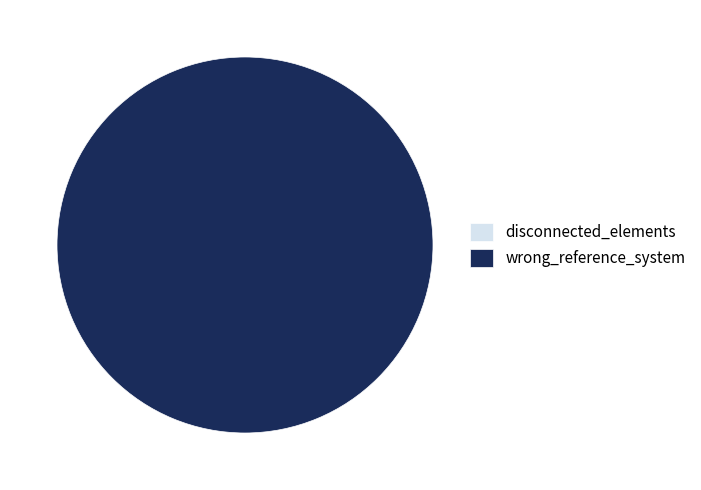

To the nearest percent, what portion does wrong_reference_system represent?

100%